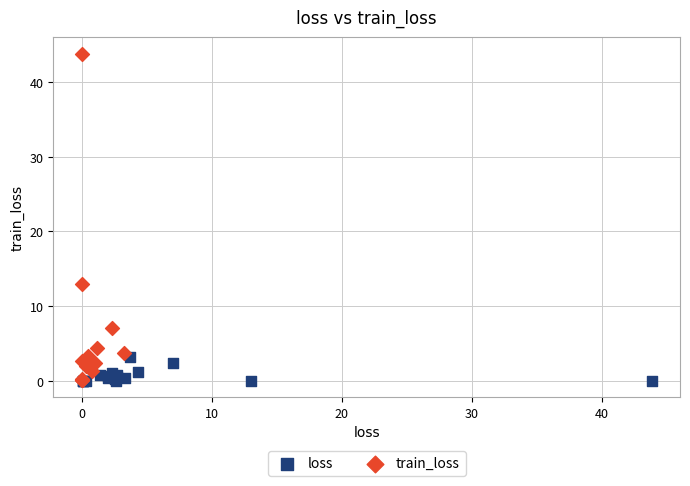

What are all the series names shown in the legend?

loss, train_loss